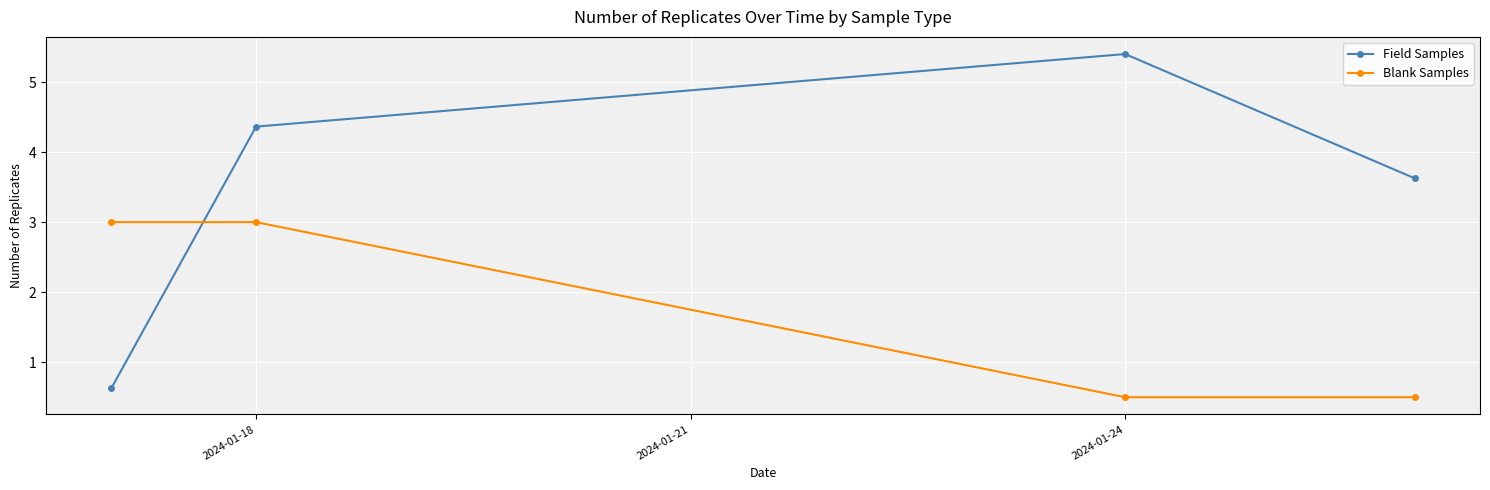

At how many categories does at least one series exceed 1?

4